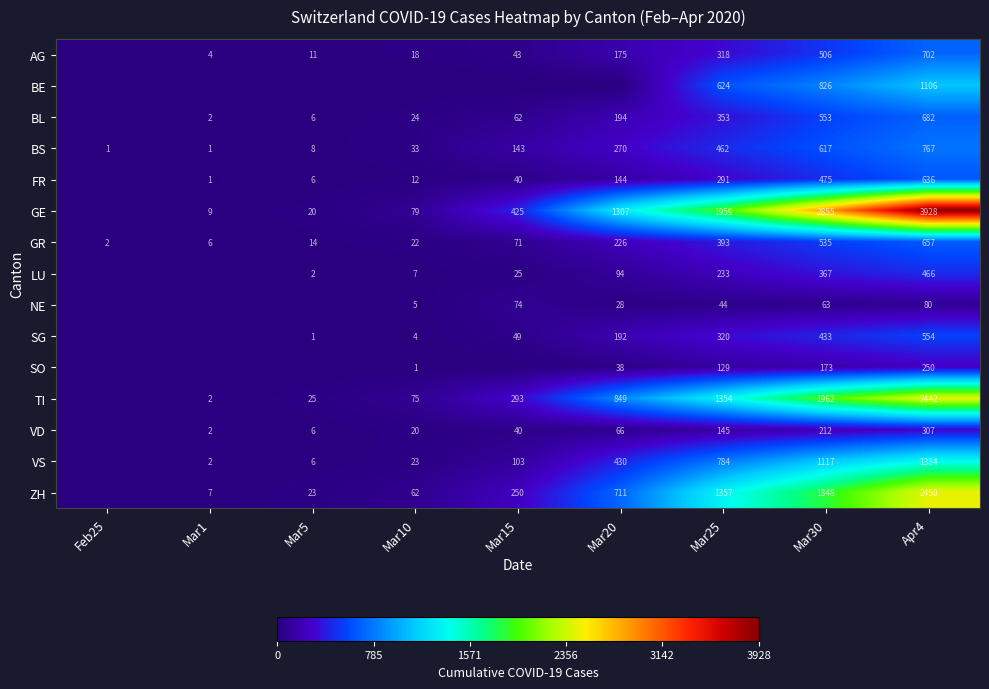

The value of GR at Mar5 is 14. True or false?

True